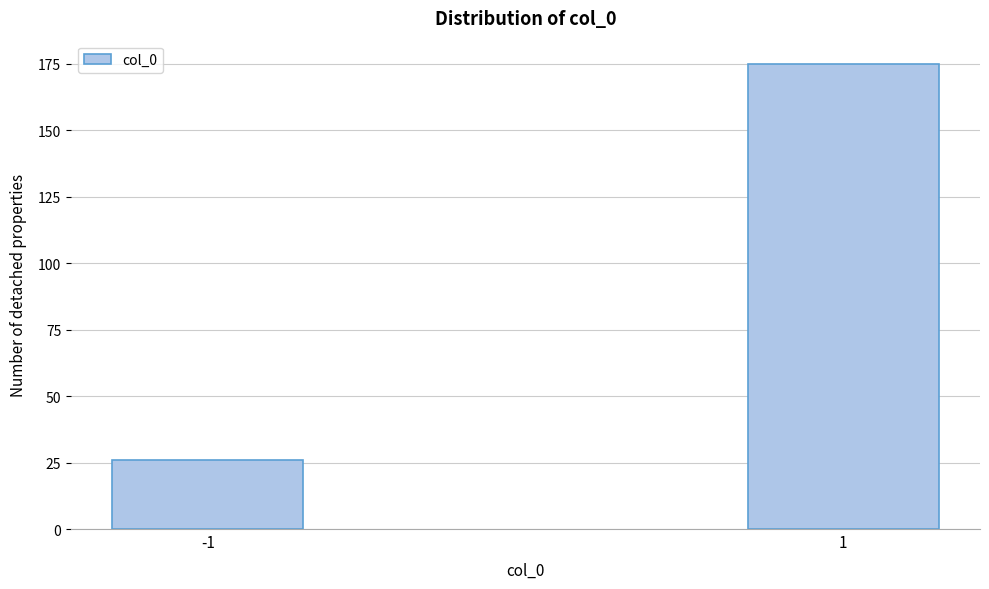

Reading left to right, list all the values displayed in this chart.

26	175